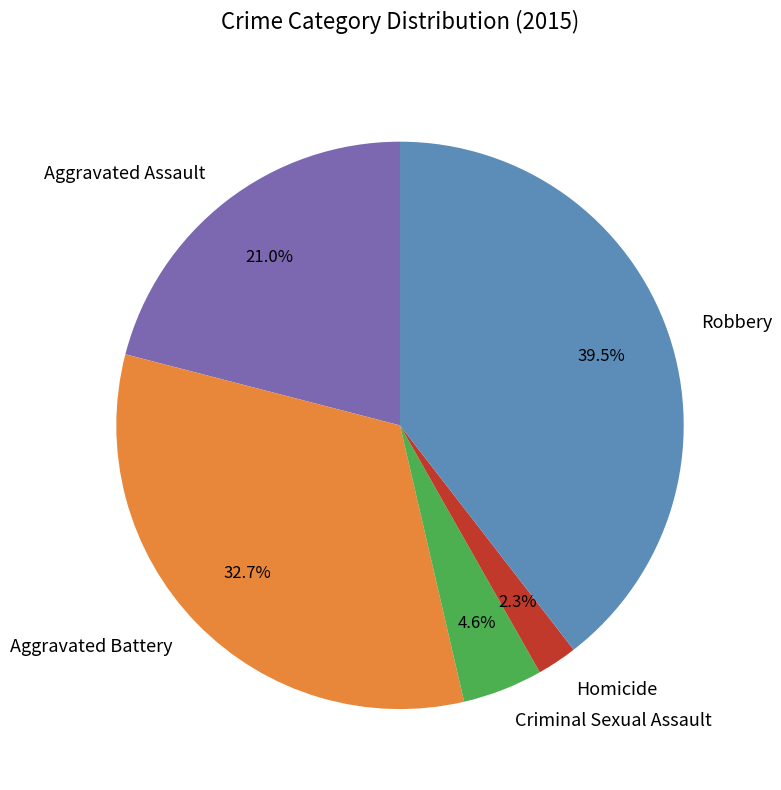

Which has a higher value, Homicide or Aggravated Assault?

Aggravated Assault